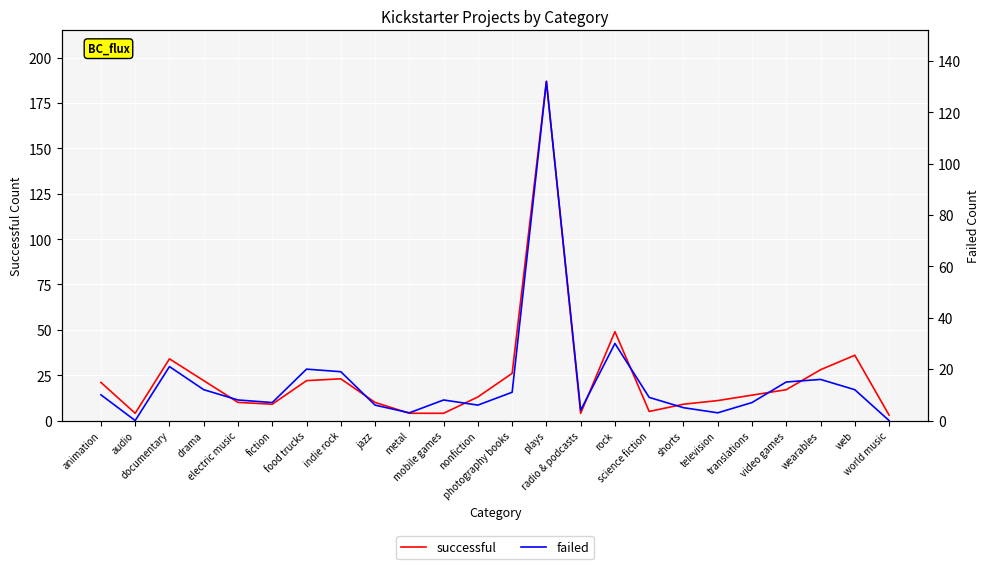

What is the label of the 10th point from the left?

metal